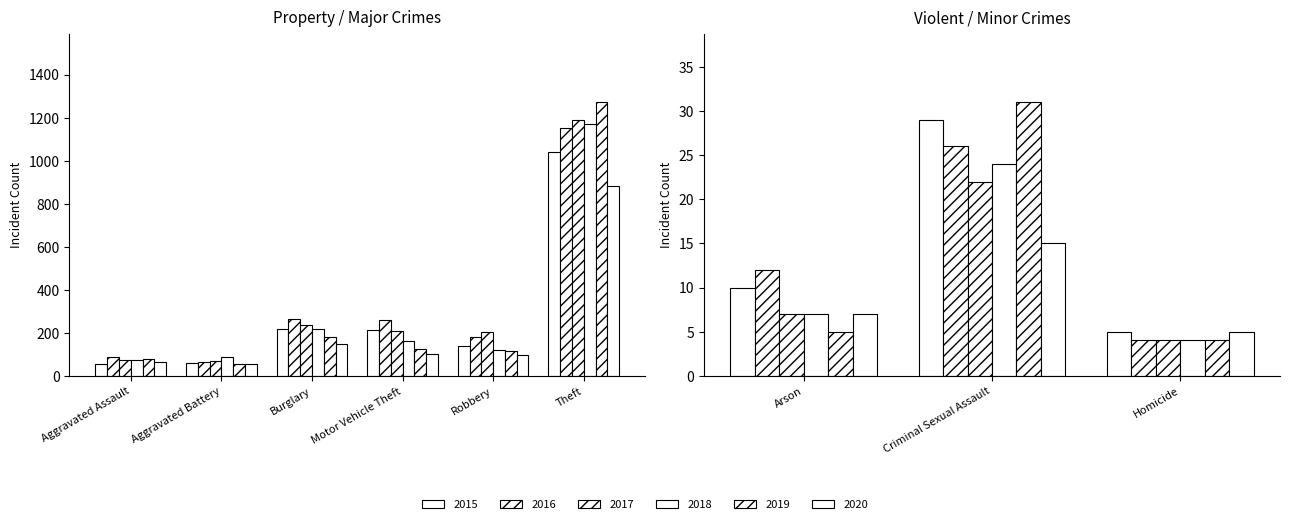

True or false: 2018 has a value of 42 at Criminal Sexual Assault.

False